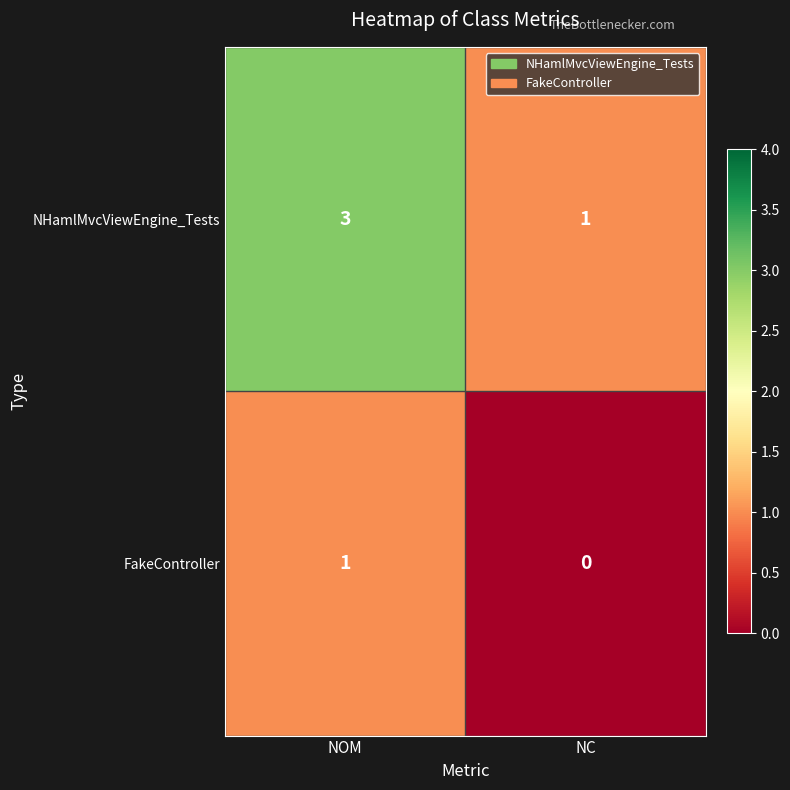

The value of FakeController at NOM is 1. True or false?

True